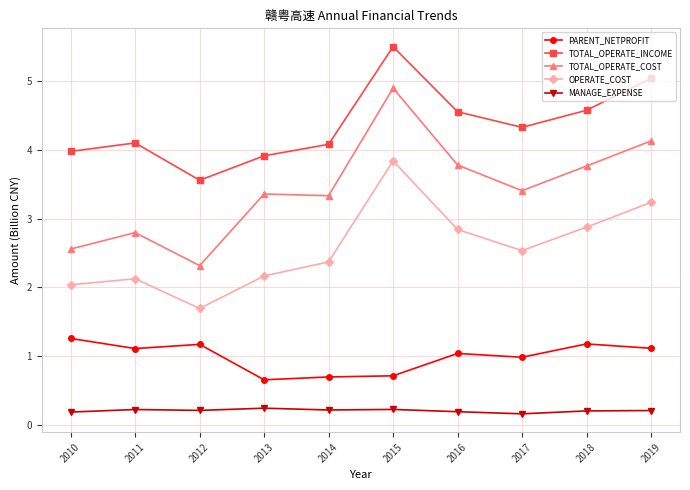

In PARENT_NETPROFIT, how many points are higher than both neighbors (excluding endpoints)?

3